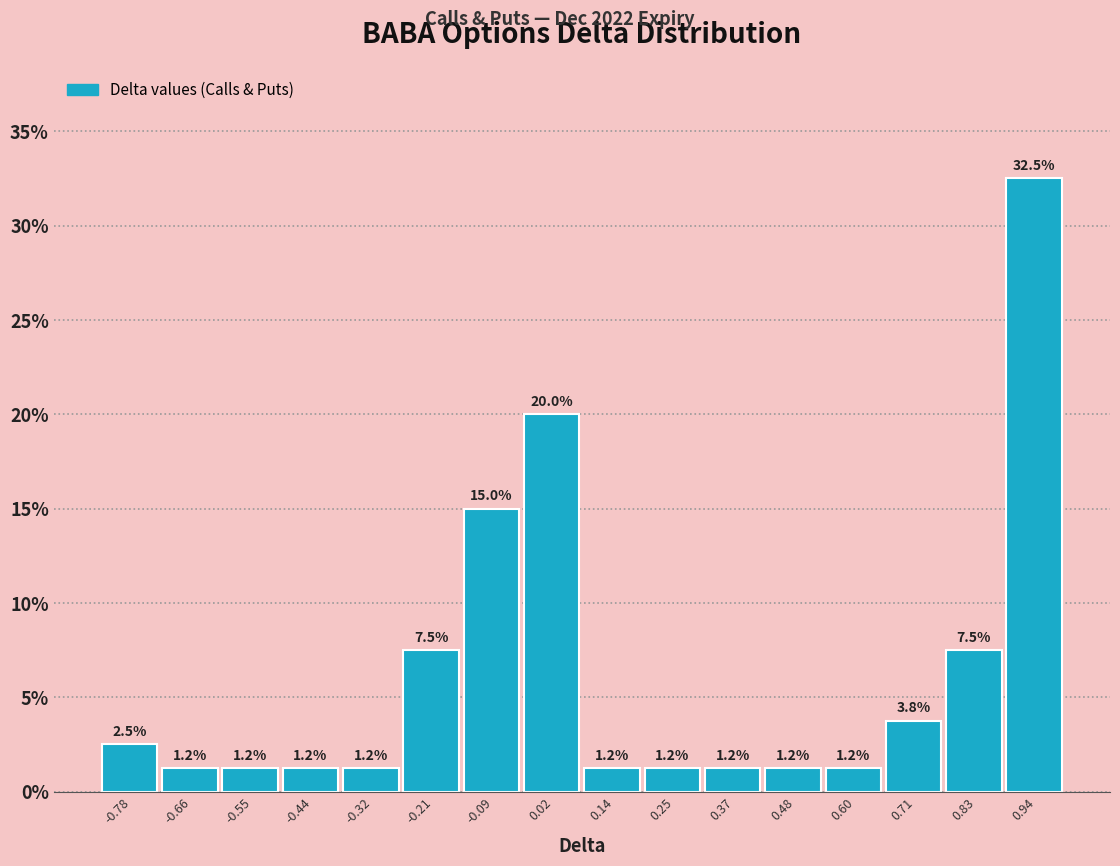

Over which range of the x-axis is the bar tallest?

0.88 to 1.00